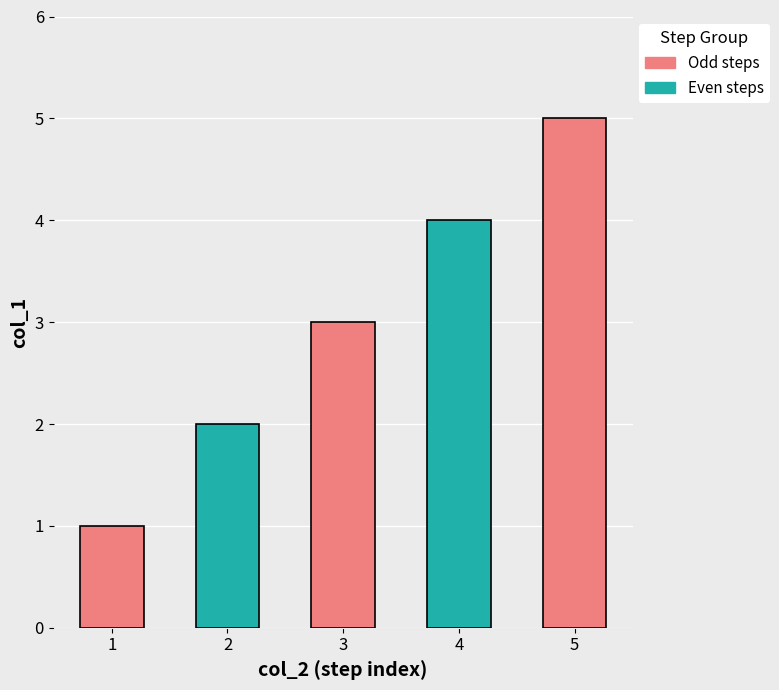

What is the difference between the second highest and second lowest values?

2